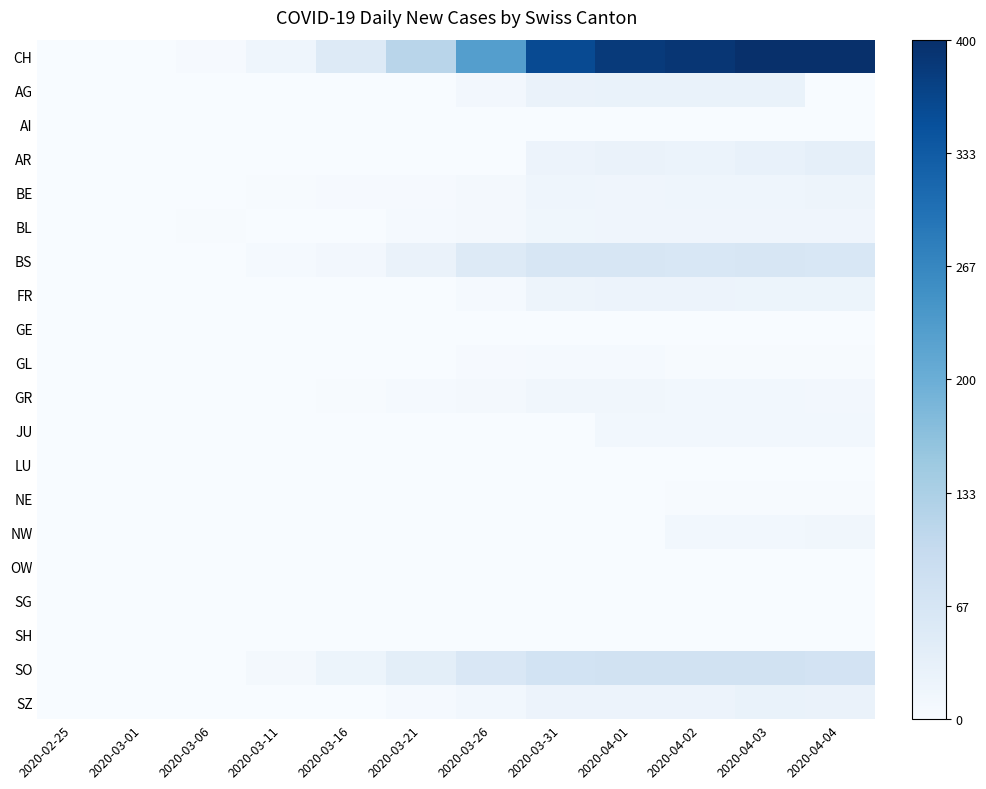

Which series has the largest range (max minus min)?

CH